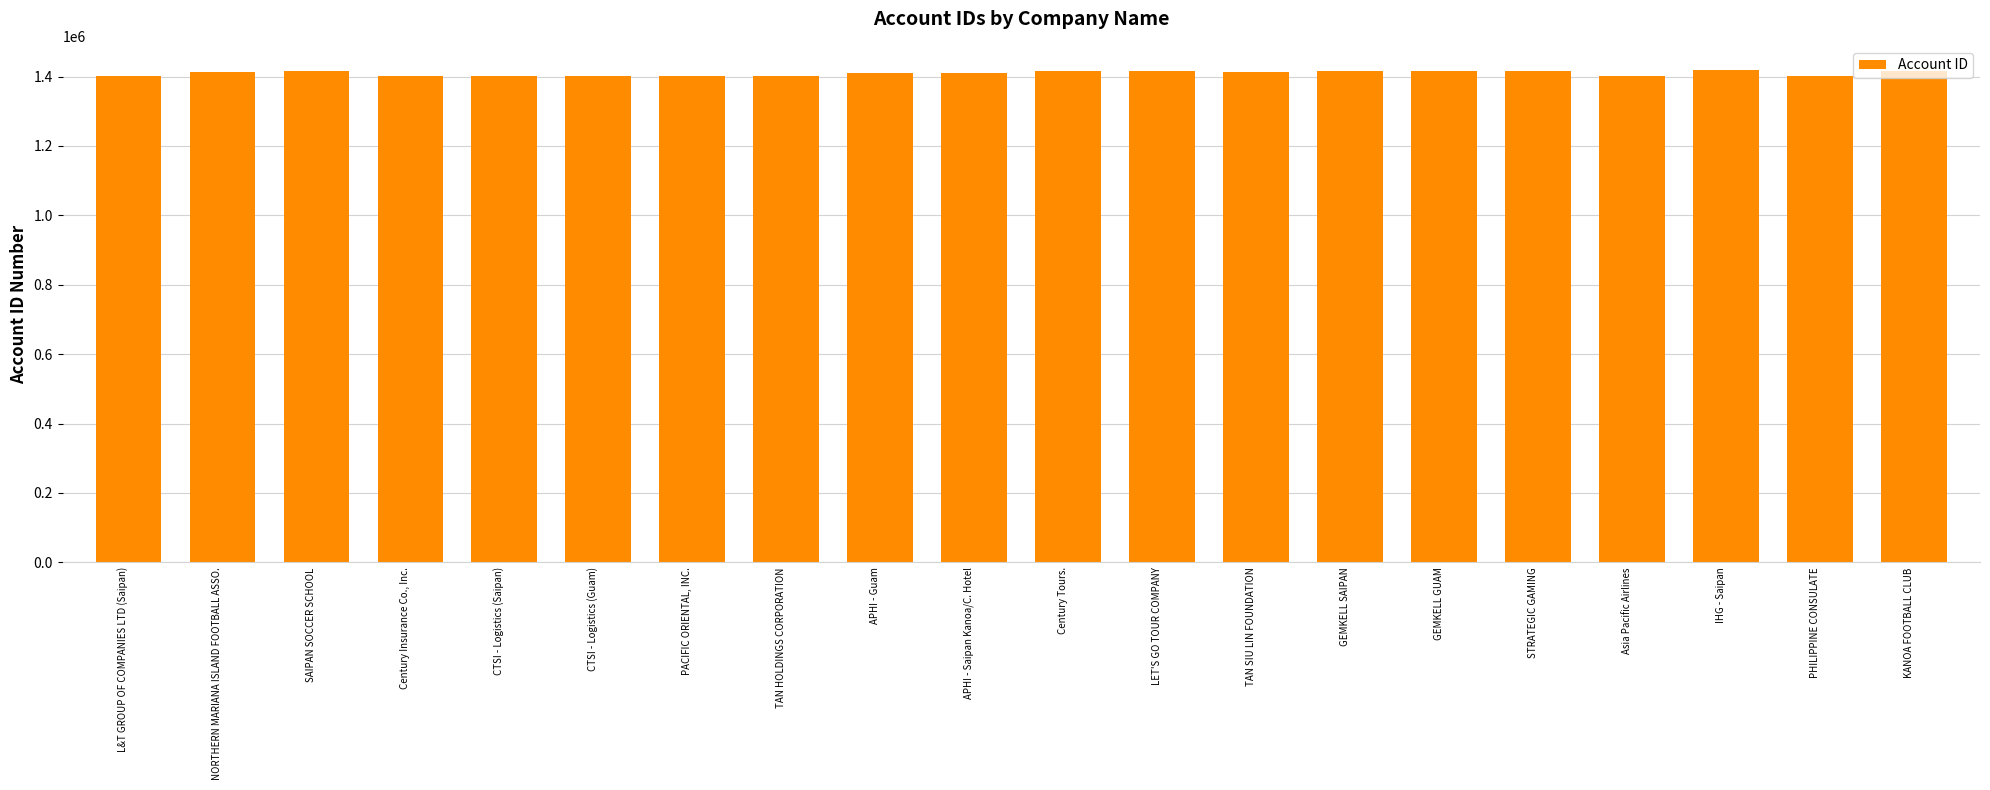

How many data points are less than 1413264?

10